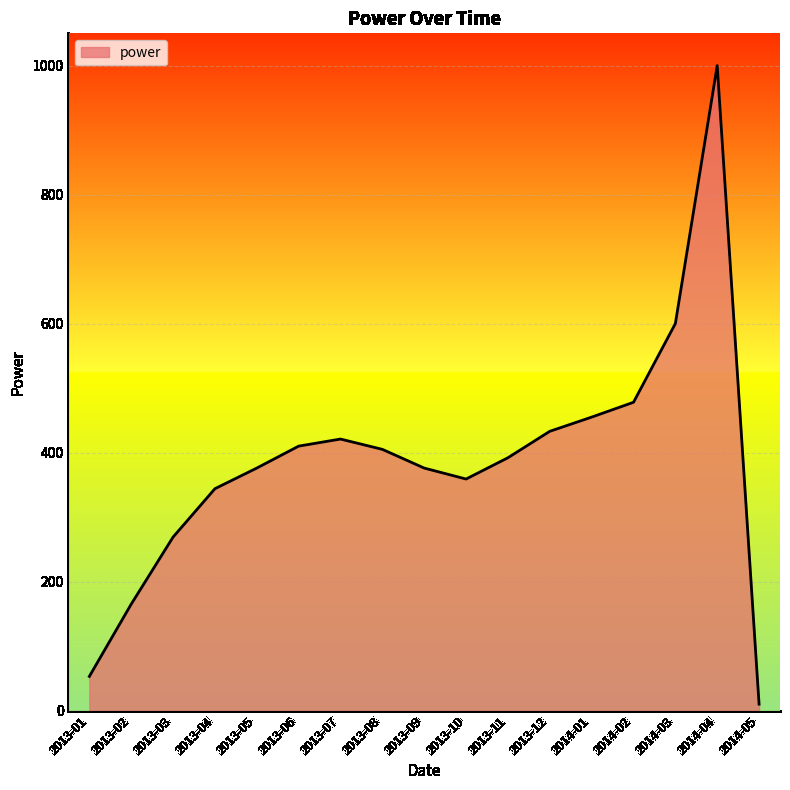

True or false: there are more than 1 points higher than both neighbors.

True